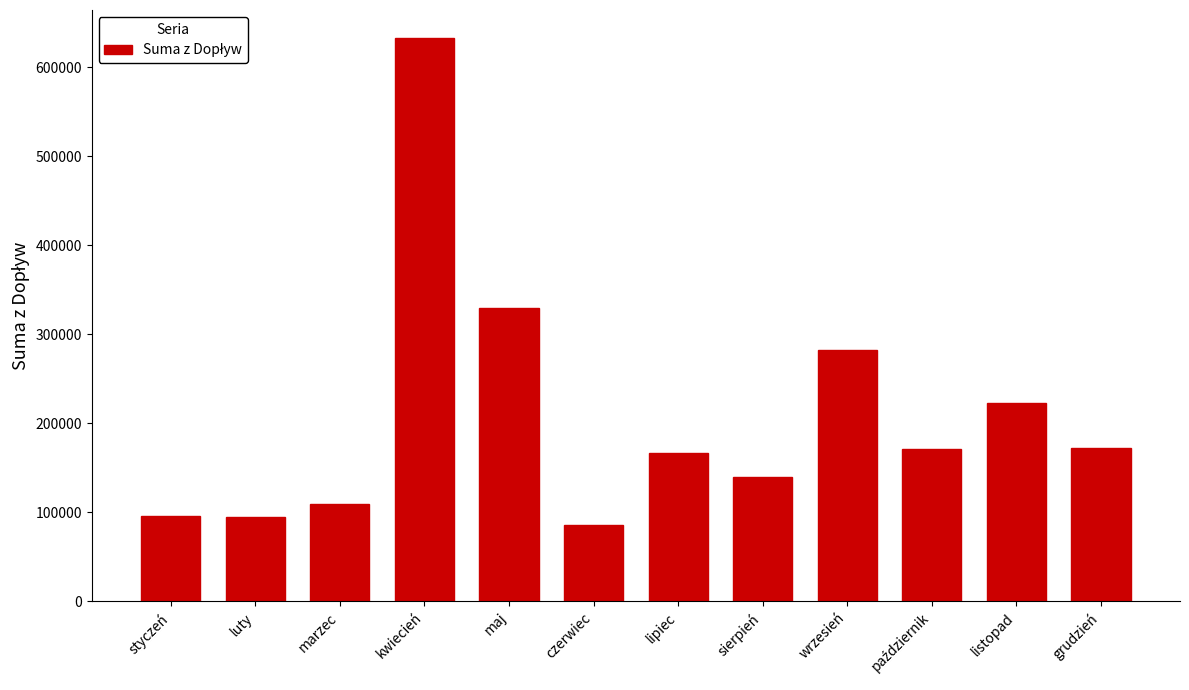

What is the smallest value displayed?

85628